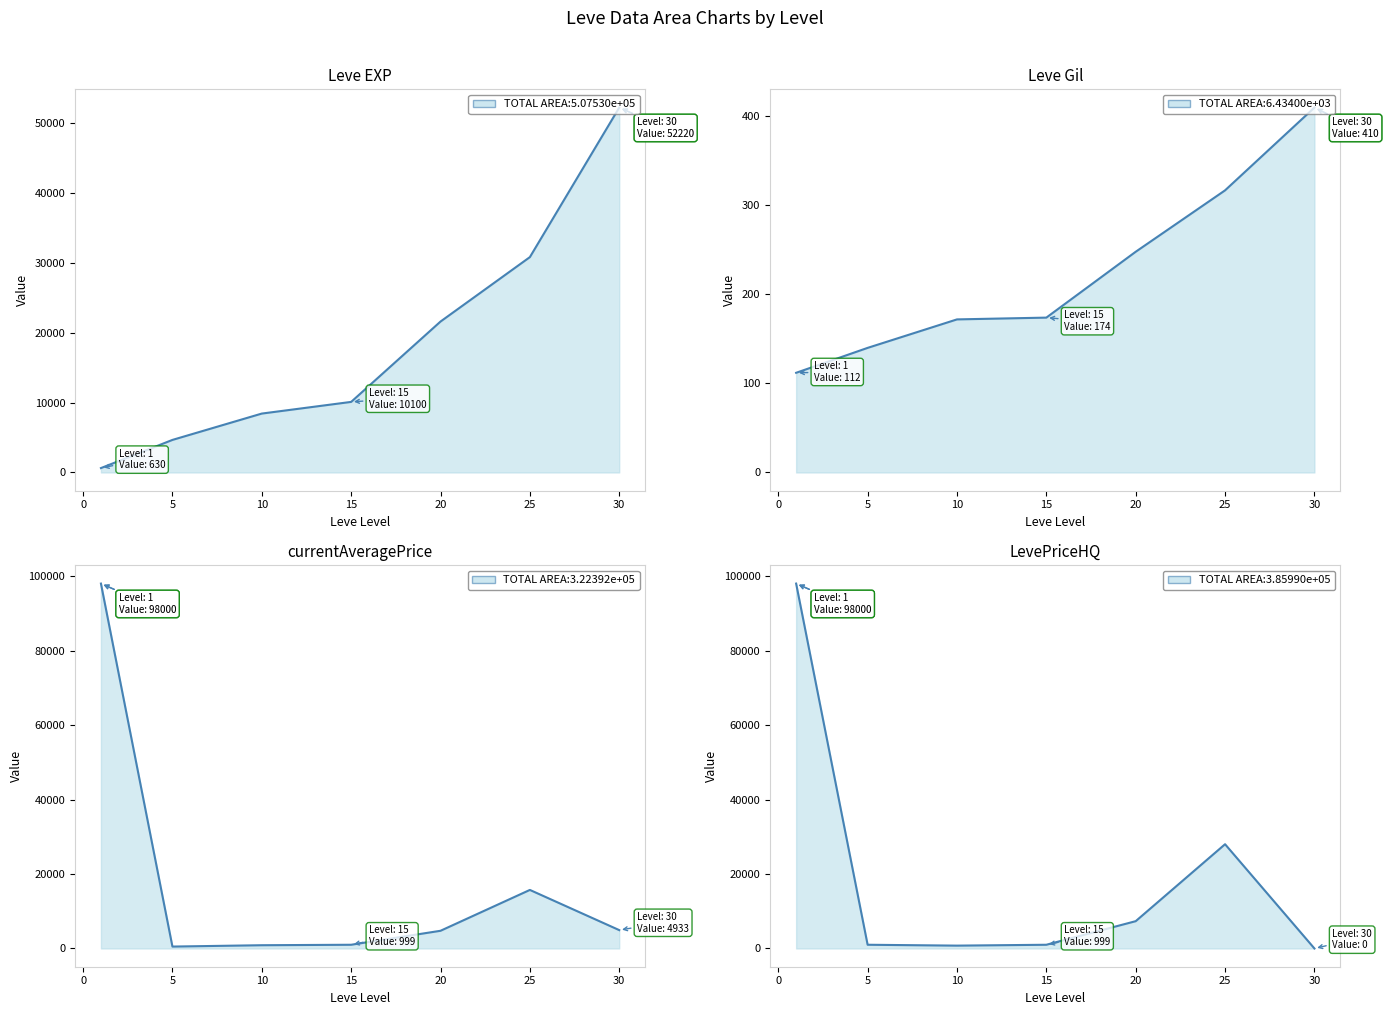

Between which two adjacent categories do currentAveragePrice and Leve EXP first intersect?

1 and 5